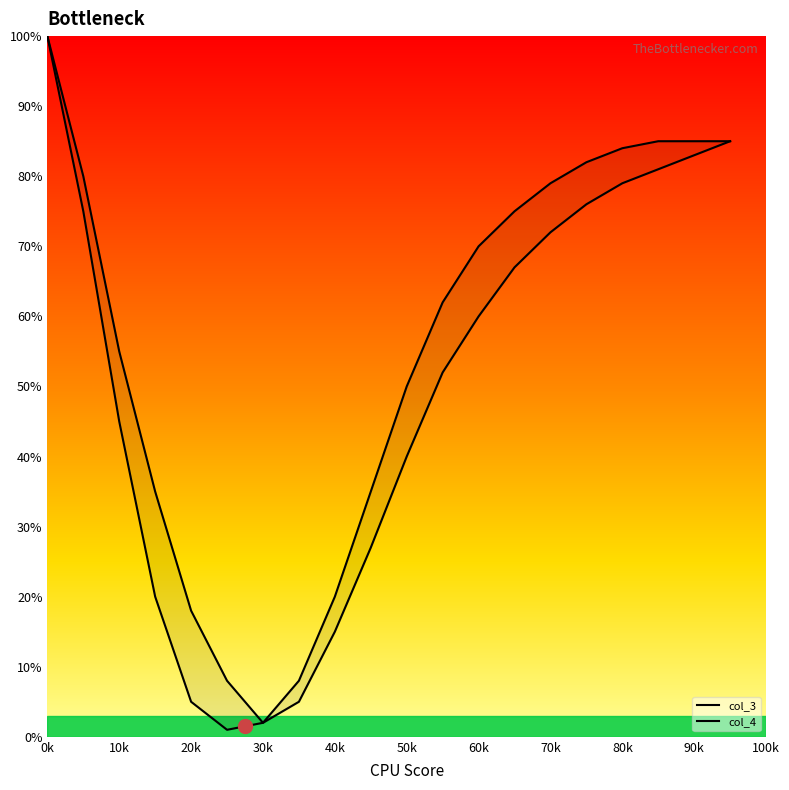

List the series in order of their overall mean, lowest first.

col_3, col_4